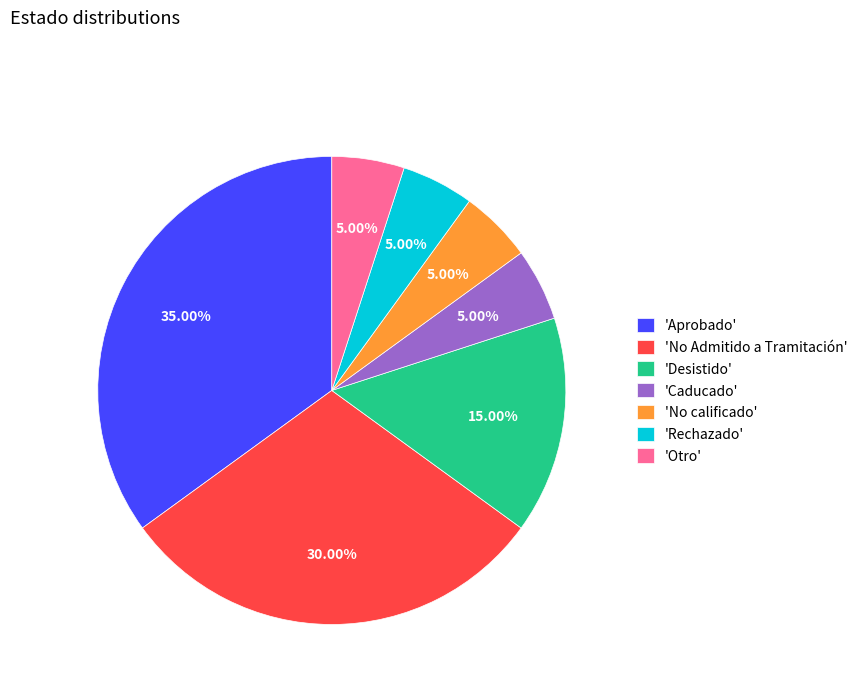

Does 'No Admitido a Tramitación' represent more than half of the total?

No